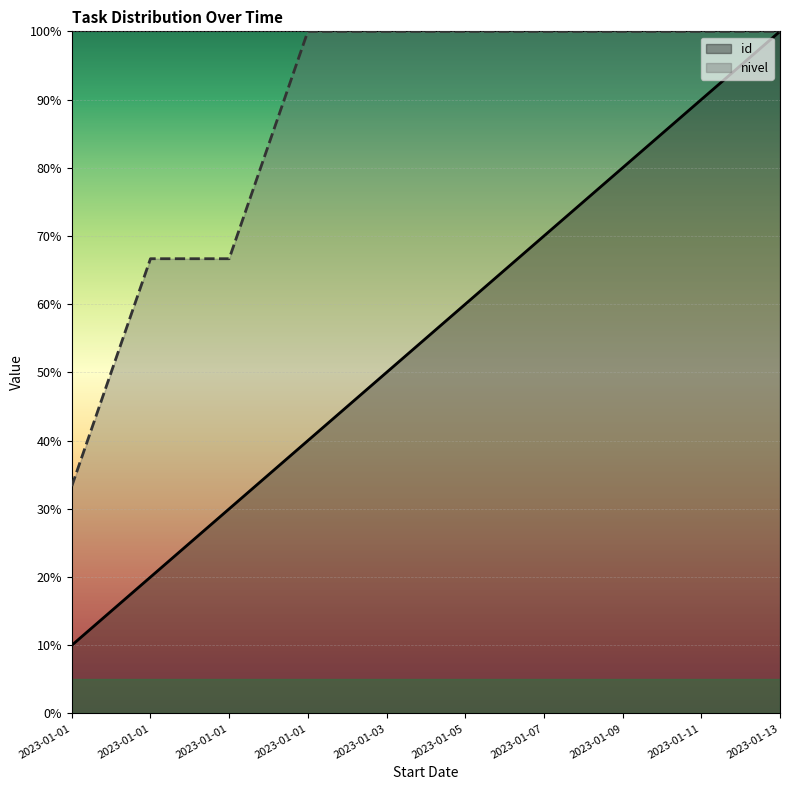

Is it true that id equals 10.0 at 2023-01-13?

True